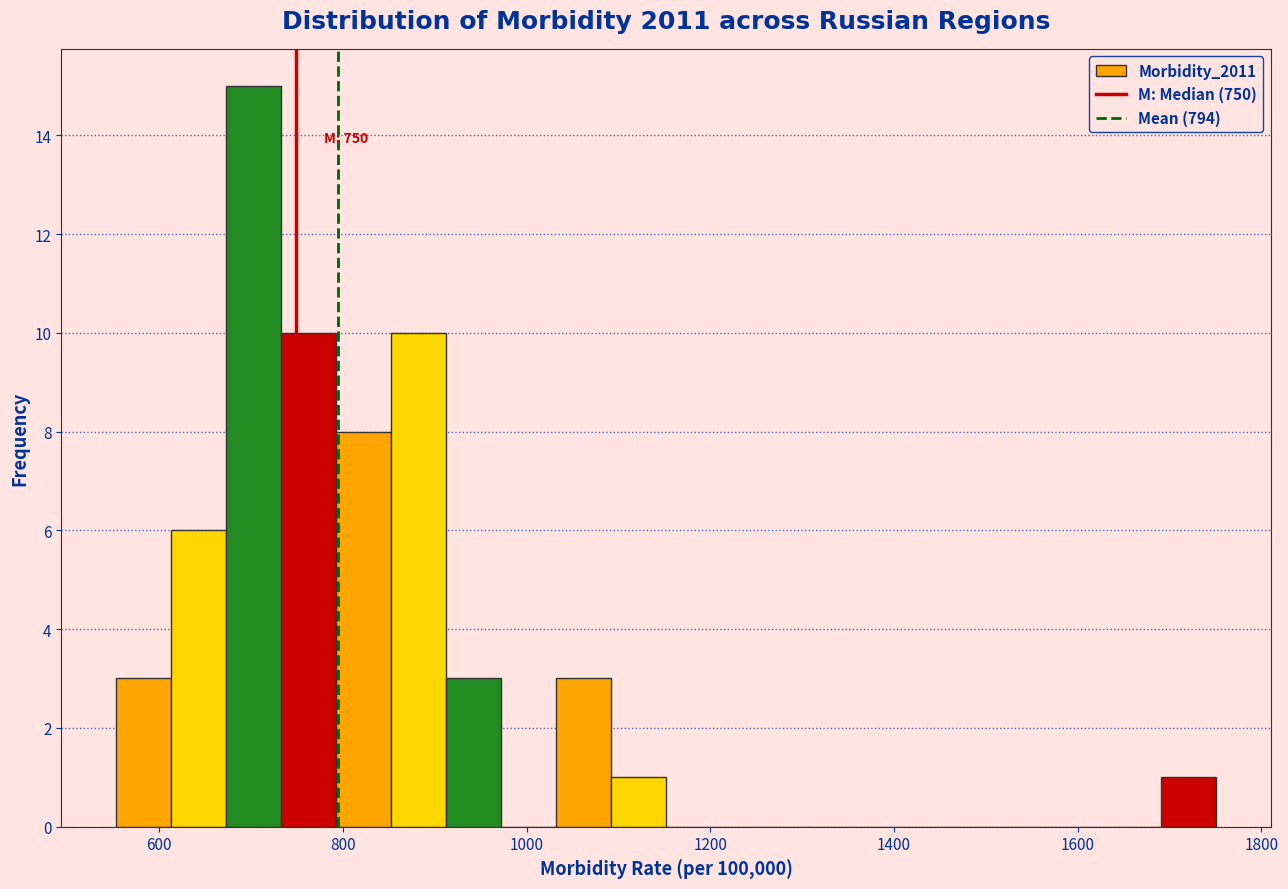

Read against the x-axis, roughly where is the centre of the tallest bar?

700